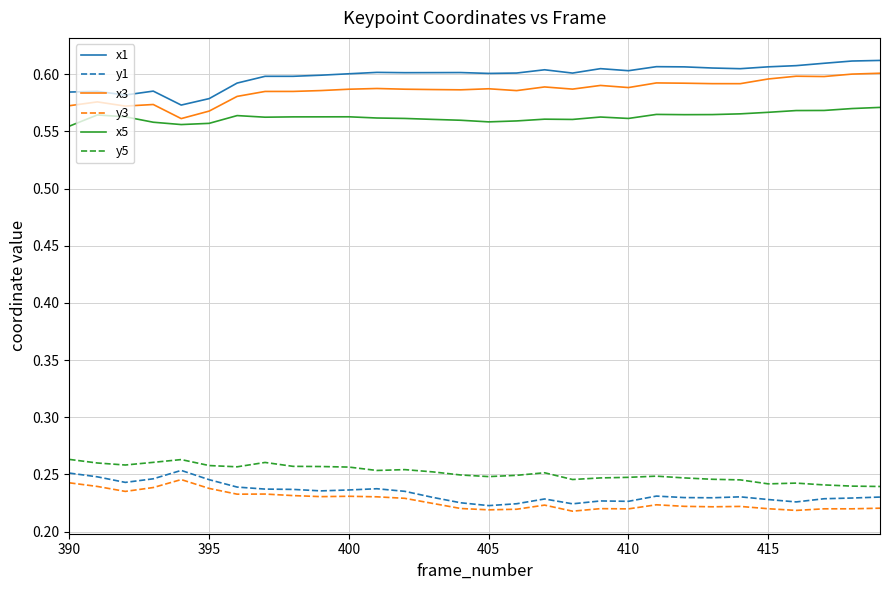

True or false: x3 and x1 cross at least once.

False